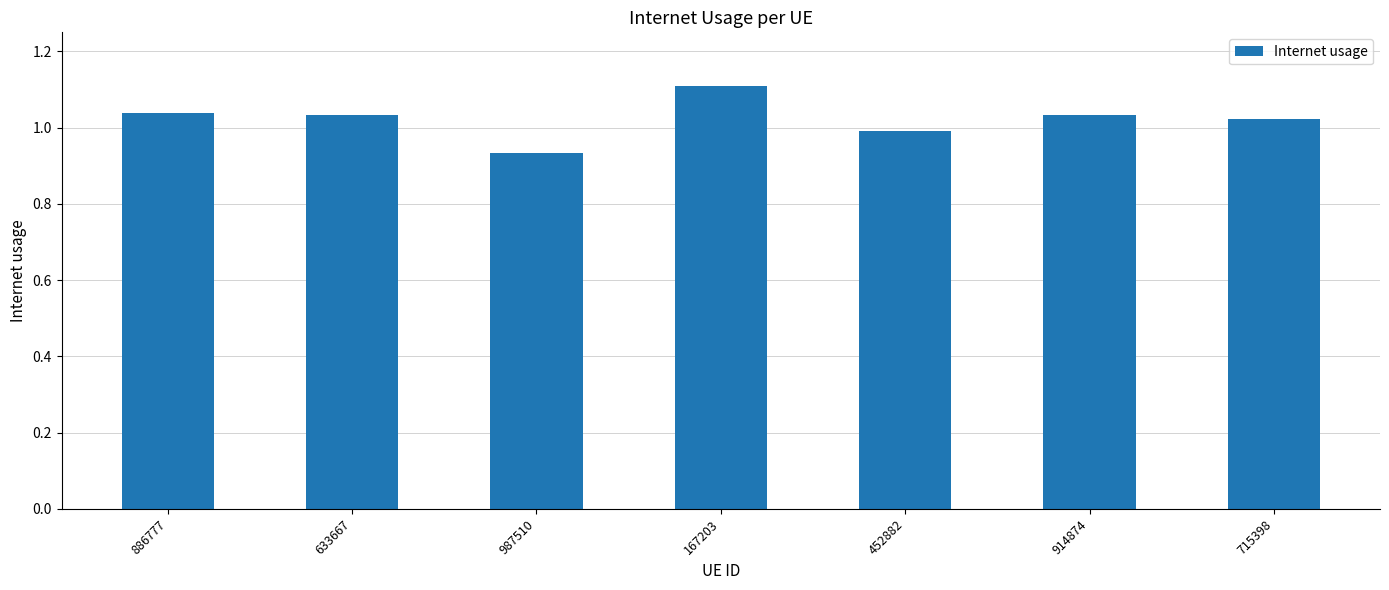

Where does the data first go above 1?

886777